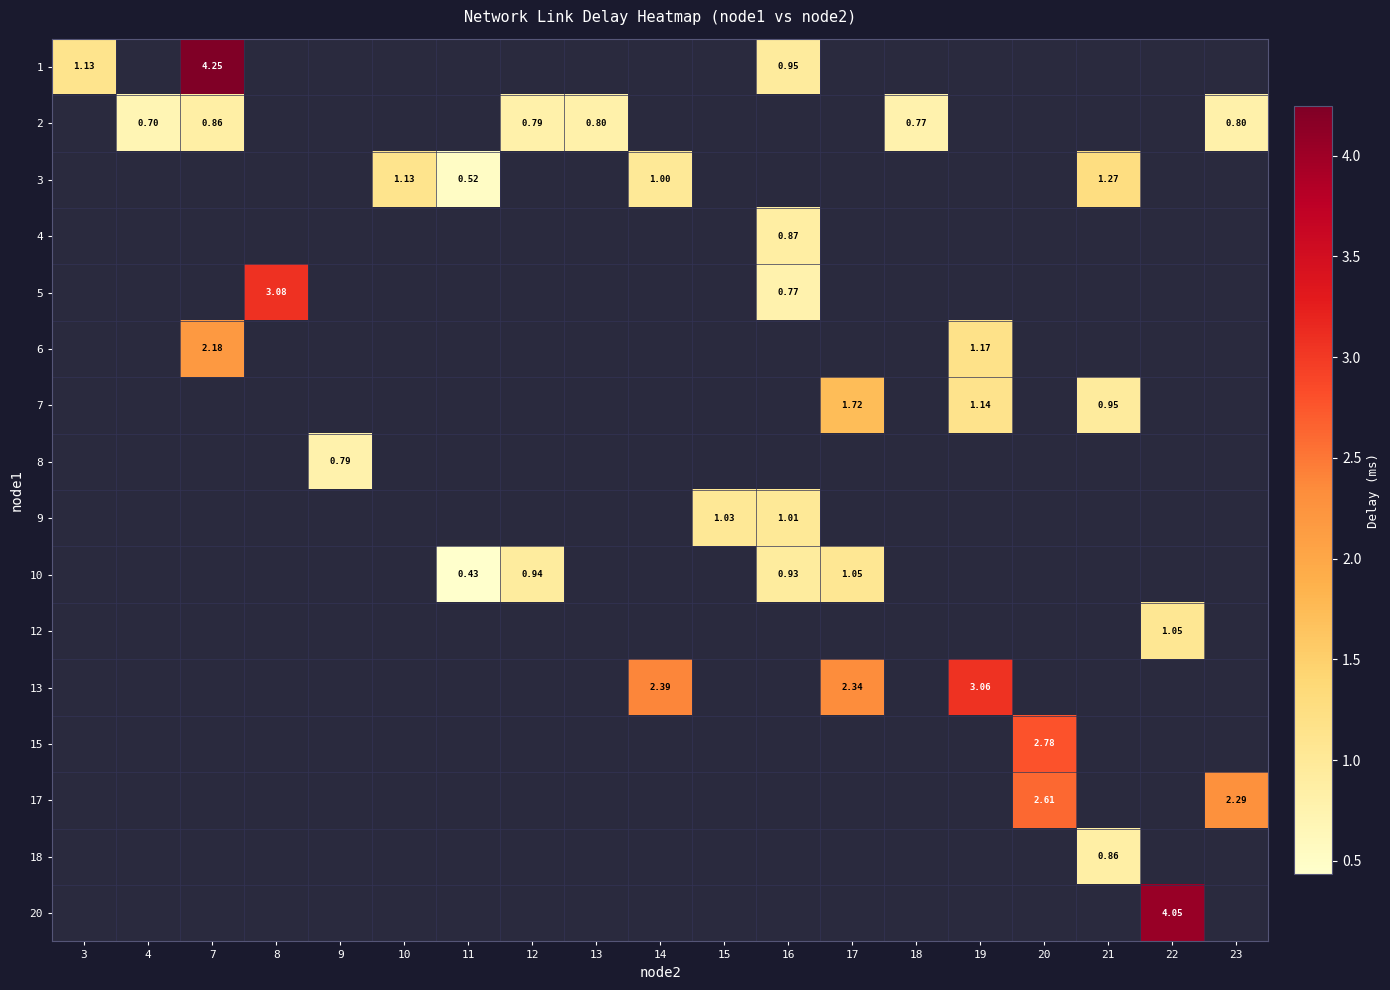

At which category does the chart reach its minimum across all series?

11